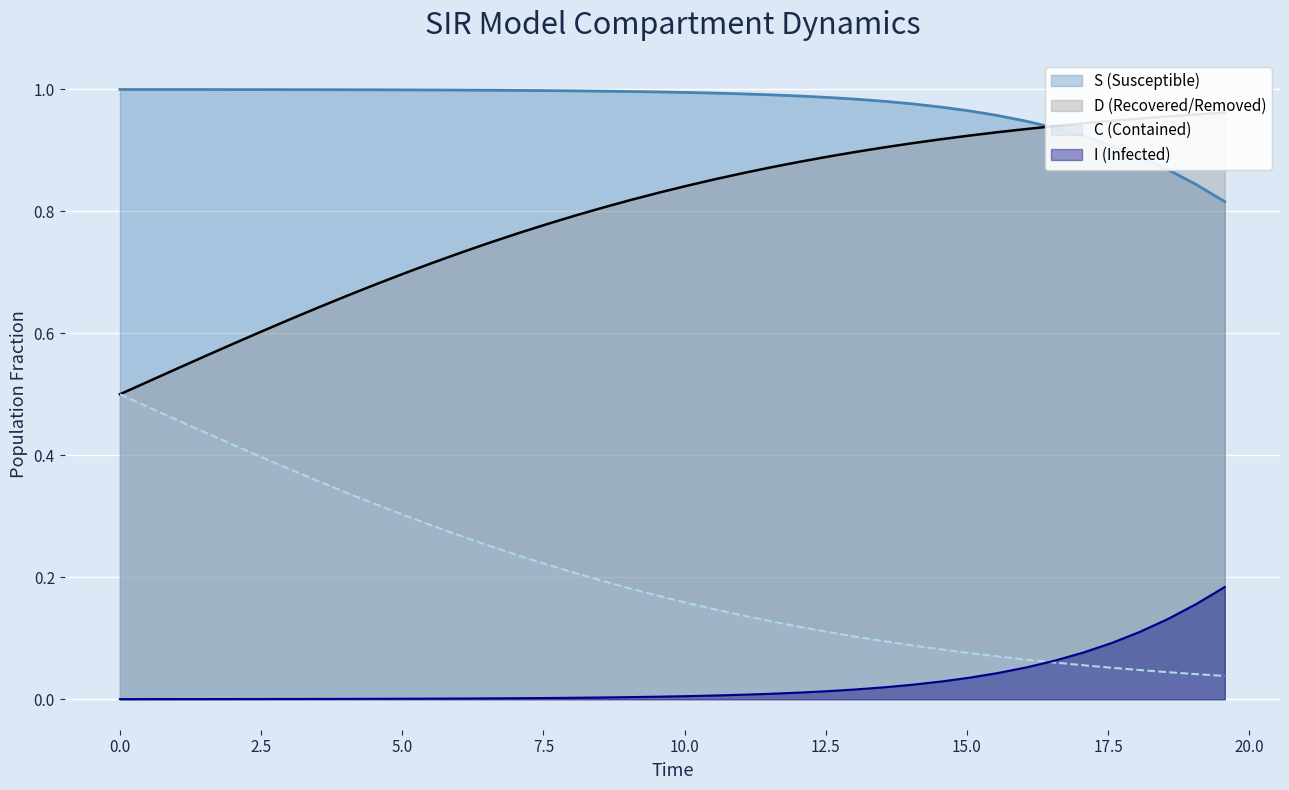

True or false: S (Susceptible) and I (Infected) intersect in this chart.

False